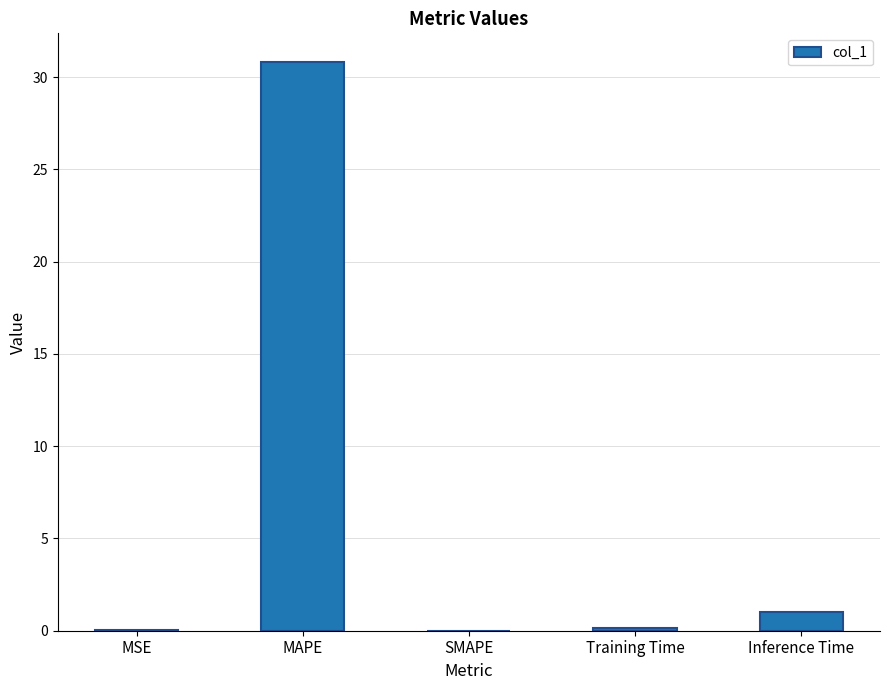

Which has a higher value, MAPE or MSE?

MAPE